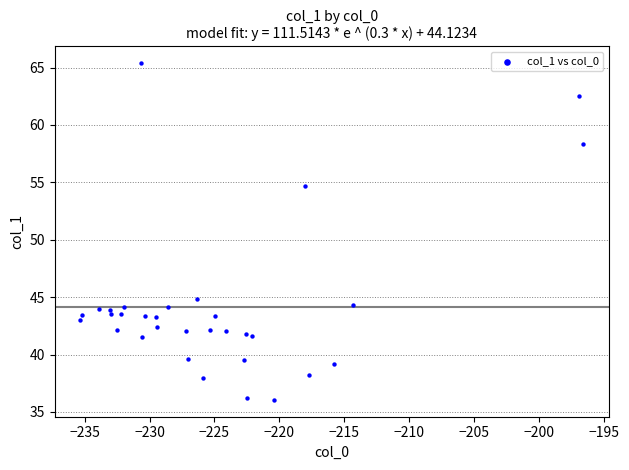

What Y value in the scatter plot is closest to 50?

54.7